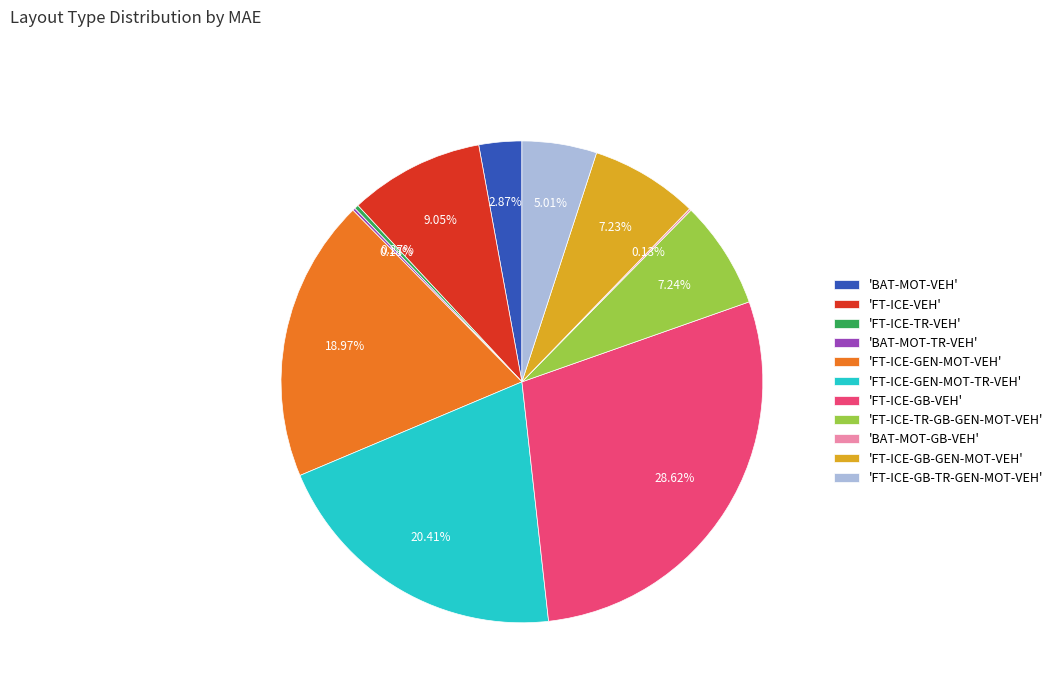

Which category has the biggest portion of the pie?

'FT-ICE-GB-VEH'